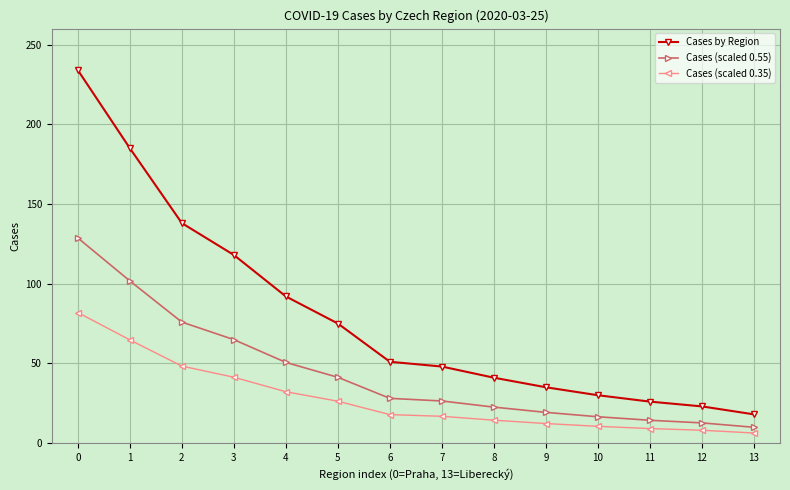

Is it true that Cases (scaled 0.35) equals 32.2 at 4?

True